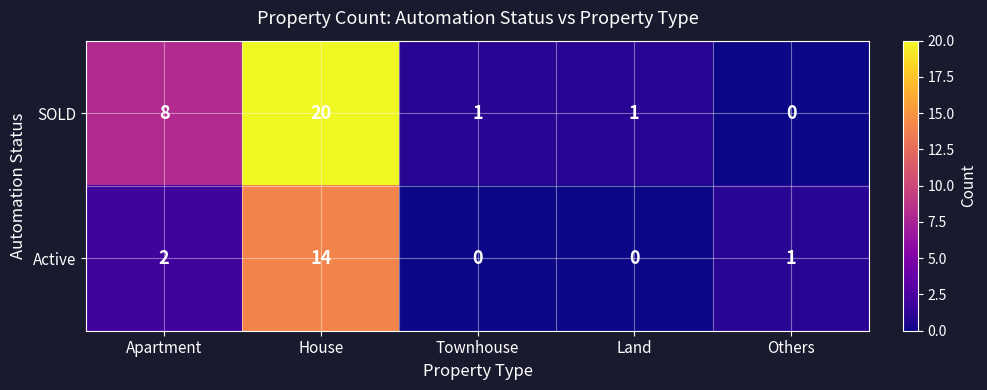

How many distinct data groups are displayed?

2